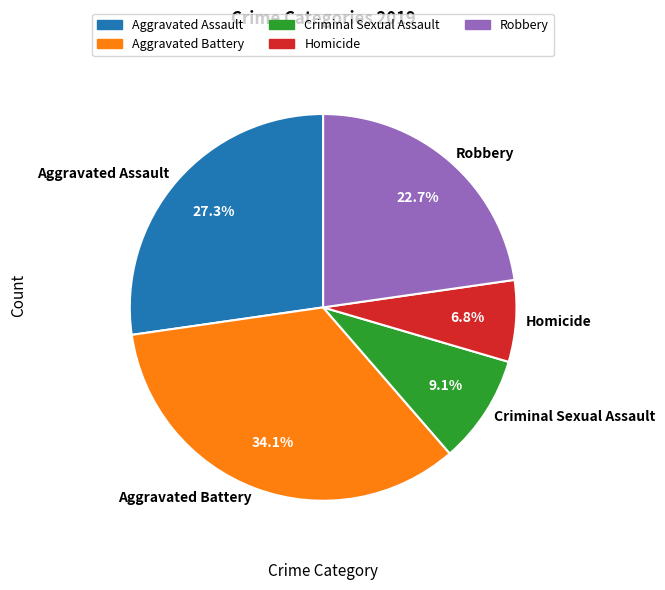

Which category has the biggest portion of the pie?

Aggravated Battery